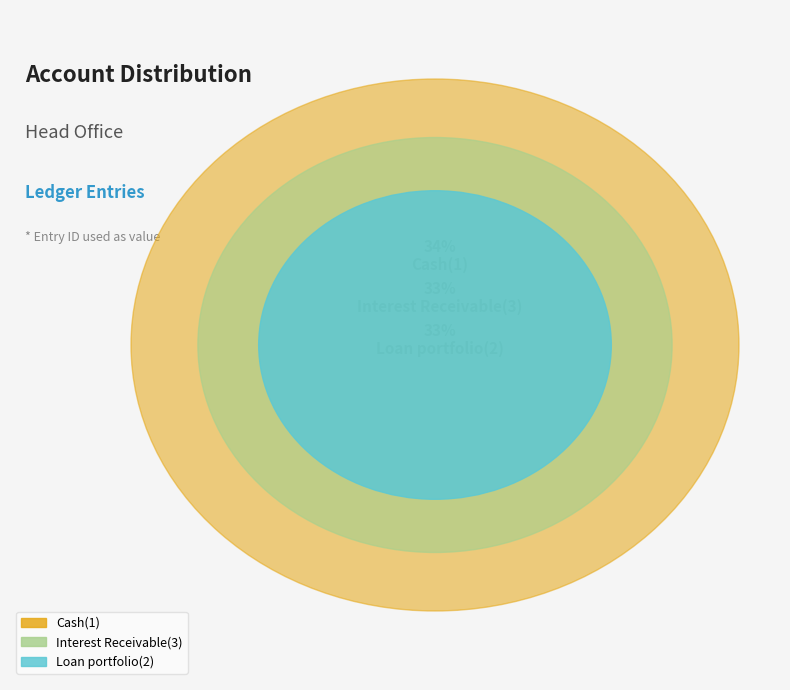

To the nearest percent, what is the average slice percentage?

33%